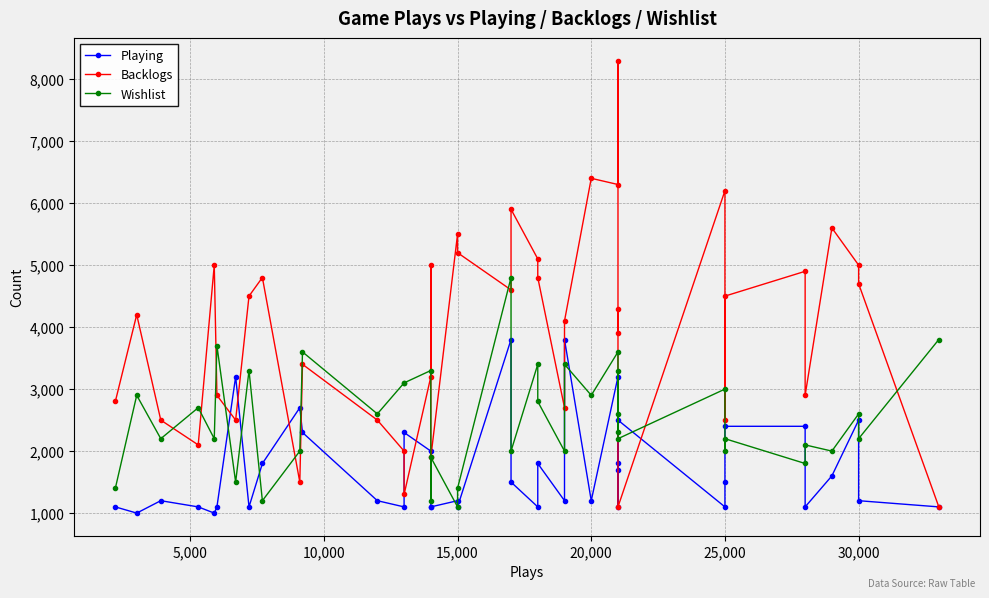

What is the highest value of the Backlogs series?

8300